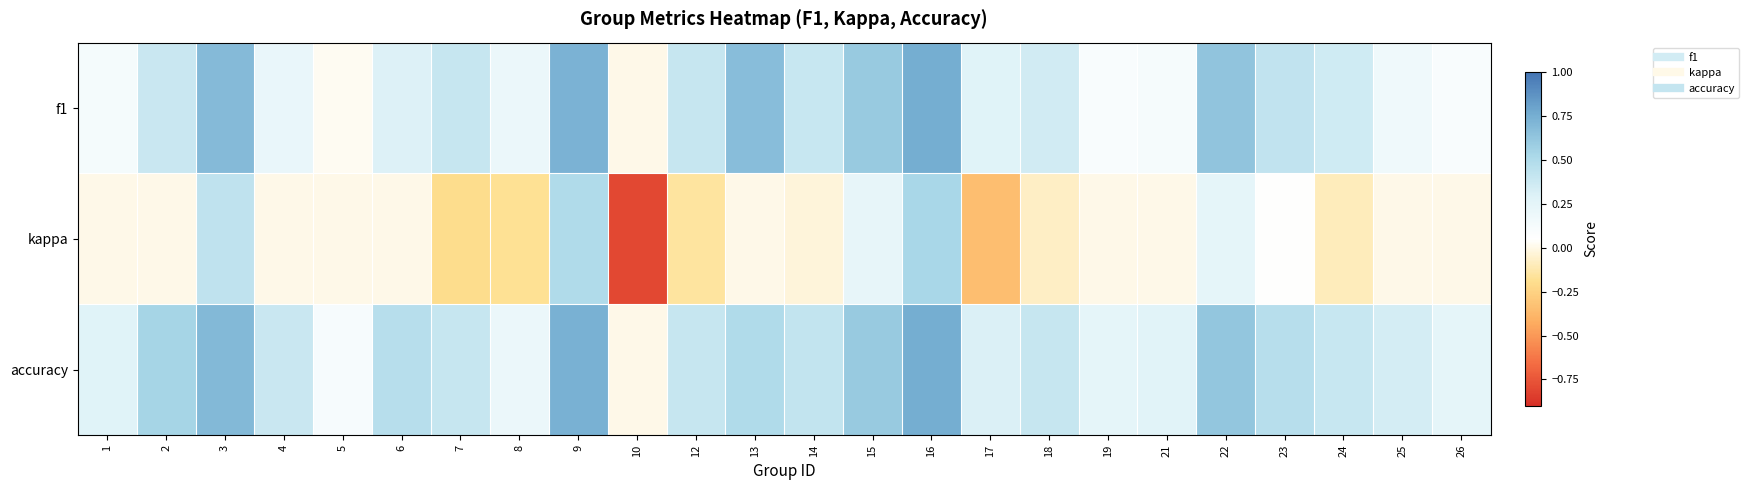

At how many categories does at least one series exceed 0?

23